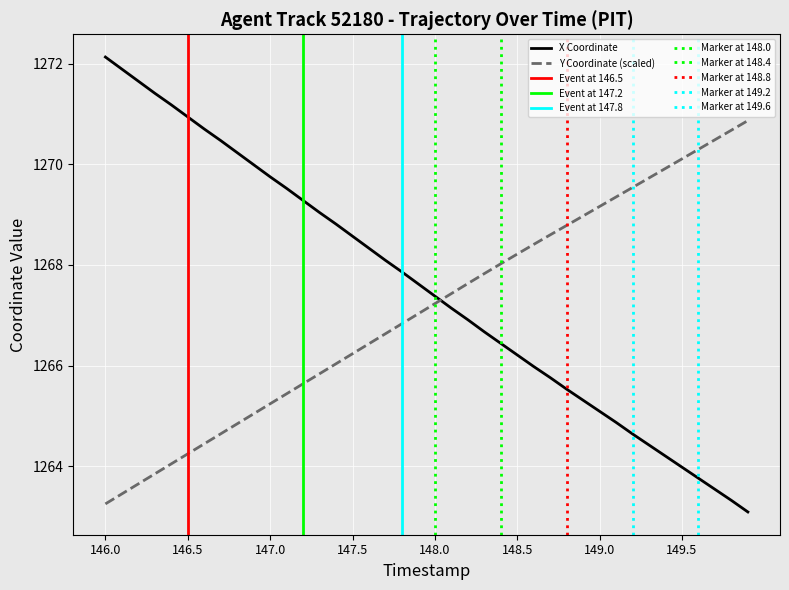

What is the highest value of the Y Coordinate (scaled) series?

1270.9